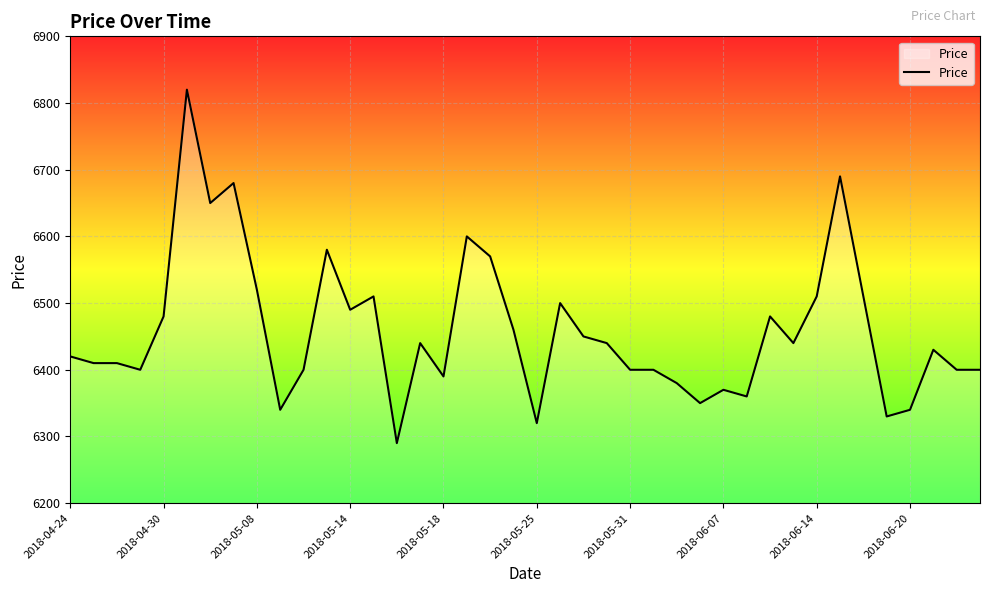

What is the maximum value shown in the chart?

6820